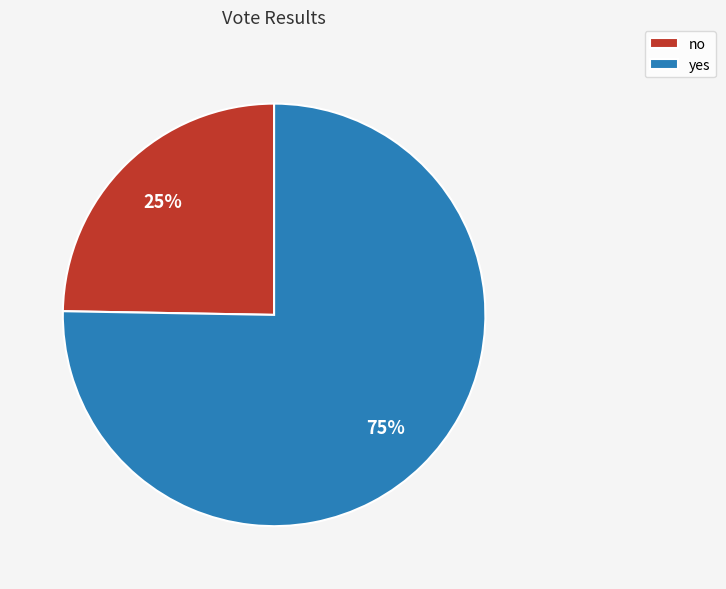

To the nearest percent, what portion does yes represent?

75%